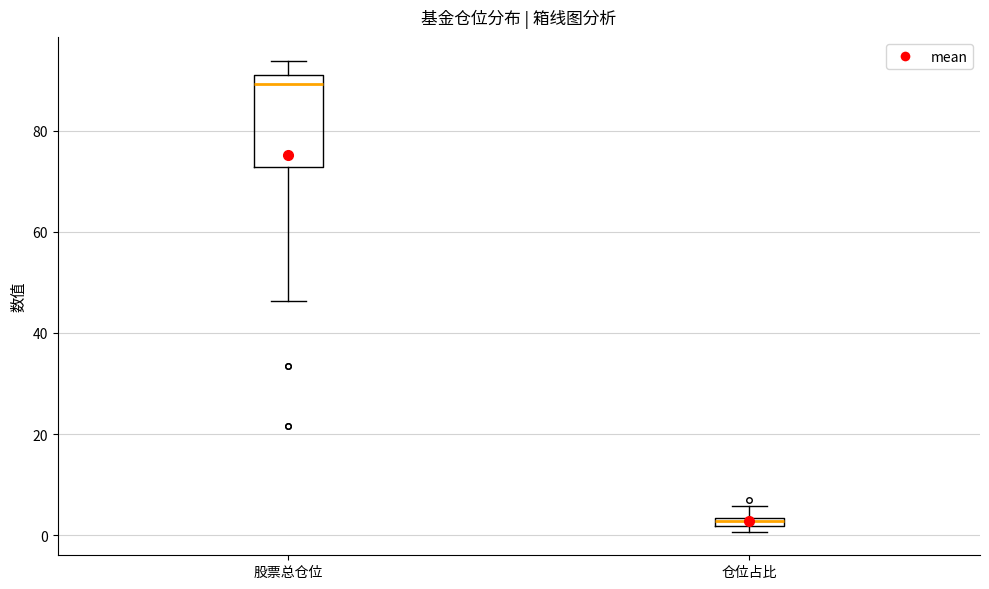

Comparing the boxes themselves (not the whiskers), which one is the tallest?

股票总仓位